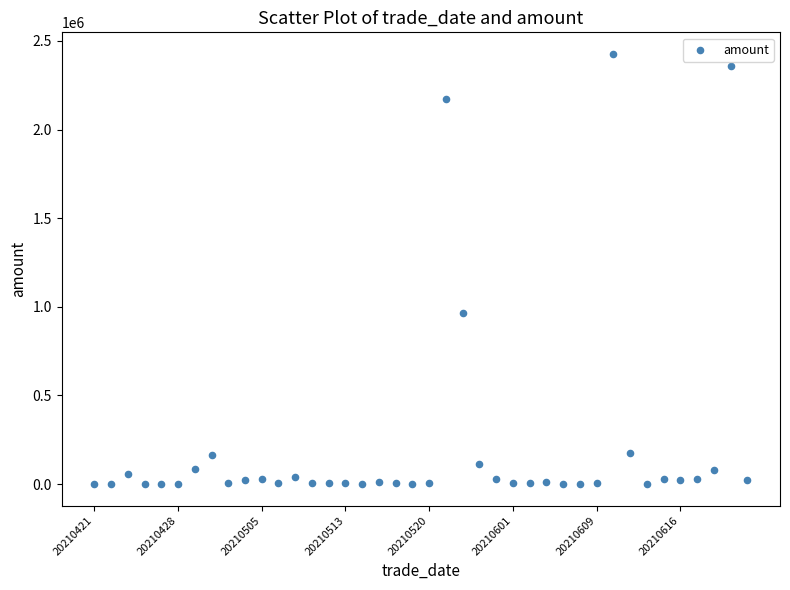

What is the range of Y values (max minus min)?

2426958